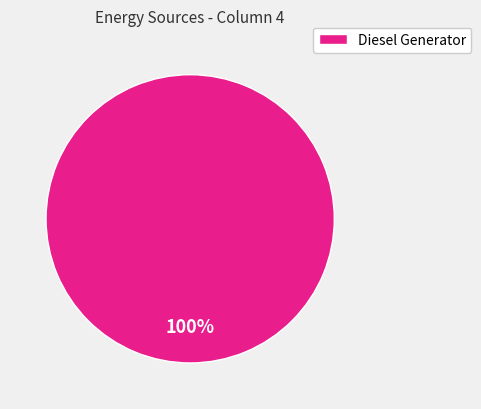

Count the number of slices in the pie.

1